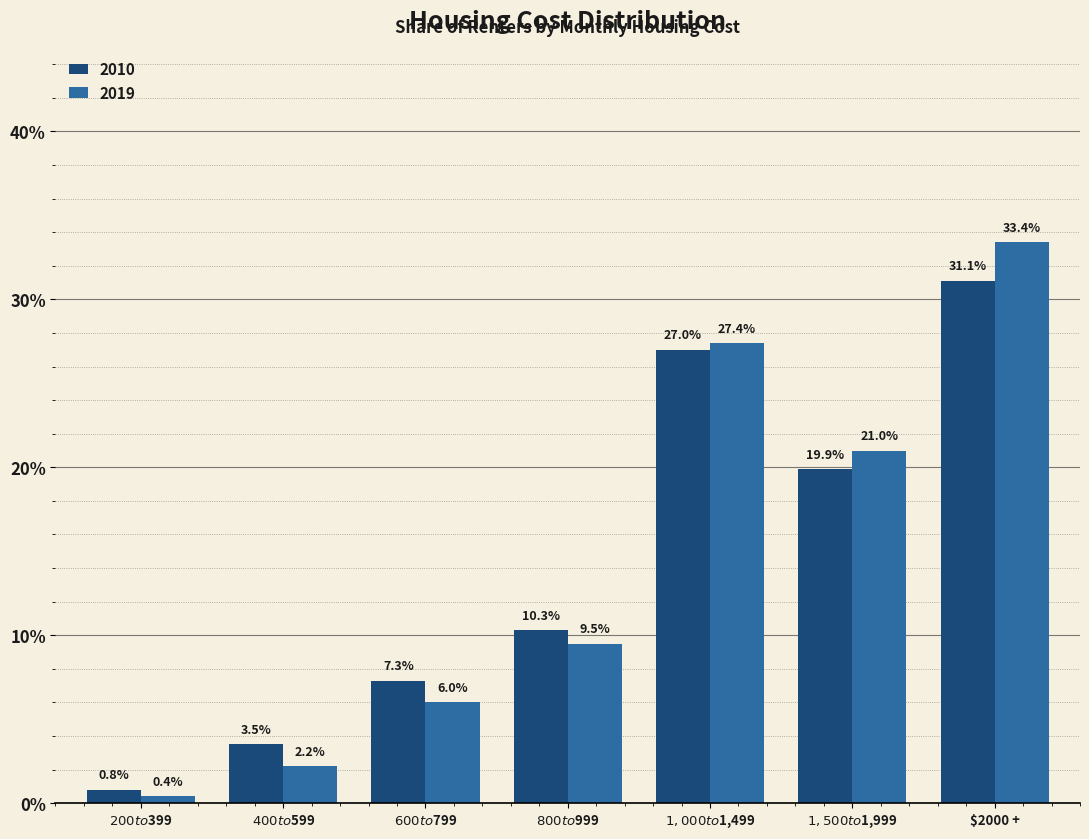

The value of 2010 at $1,500 to $1,999 is 0.2. True or false?

True